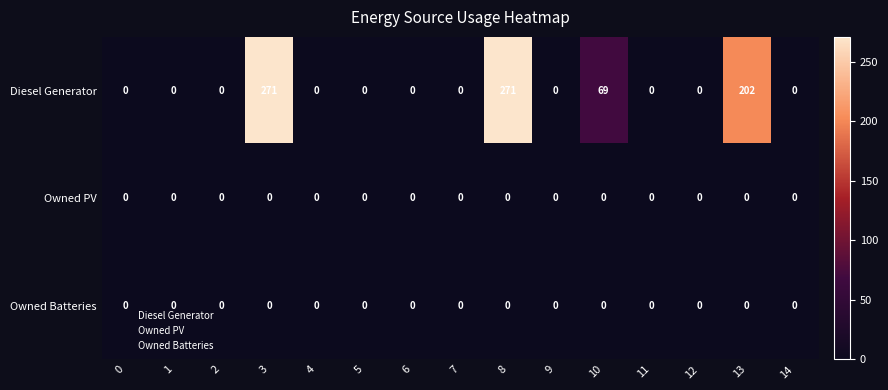

At which label is Diesel Generator closest to 135?

10